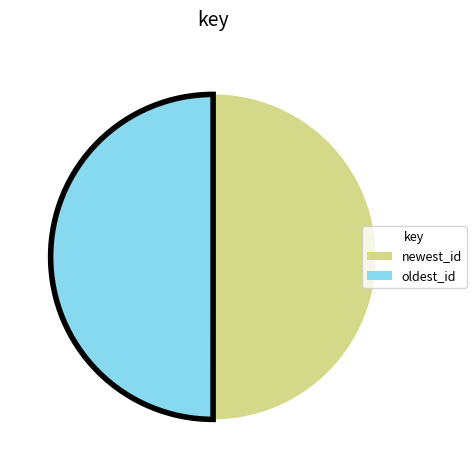

True or false: newest_id accounts for 60% of the total.

False